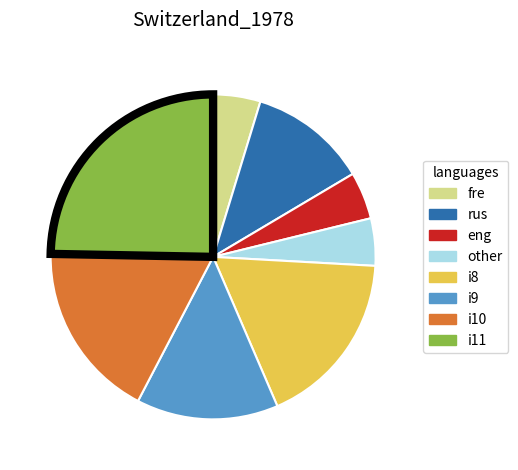

What is the largest slice in the pie chart?

i11